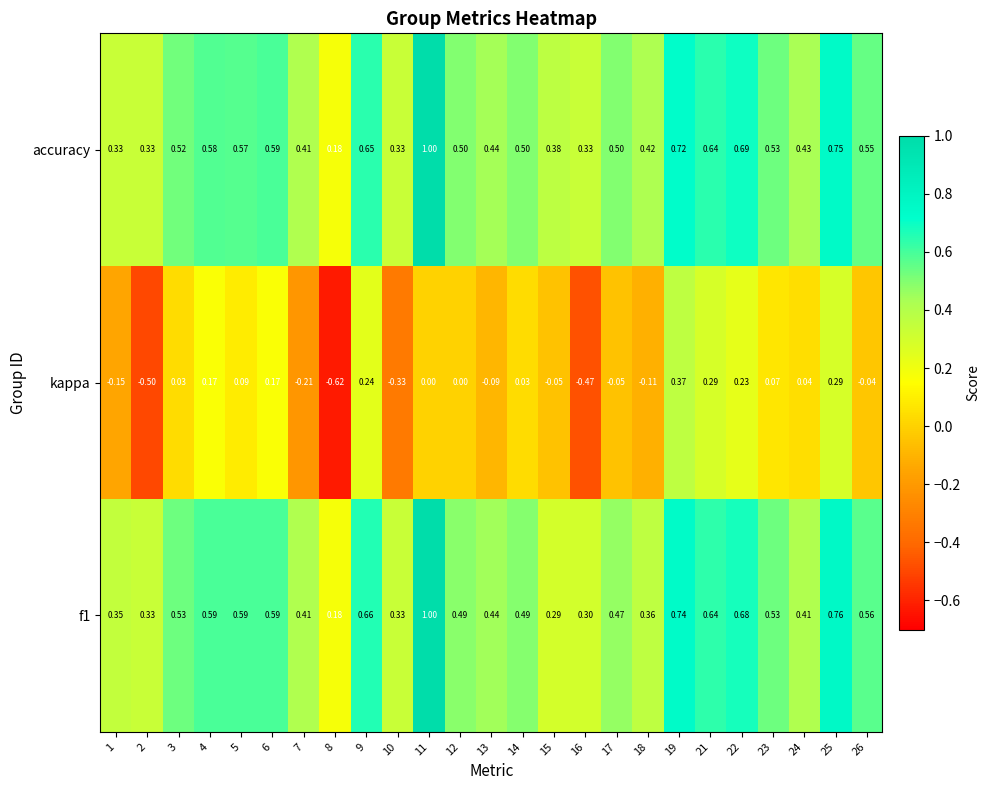

Which series has the largest total across all categories?

accuracy